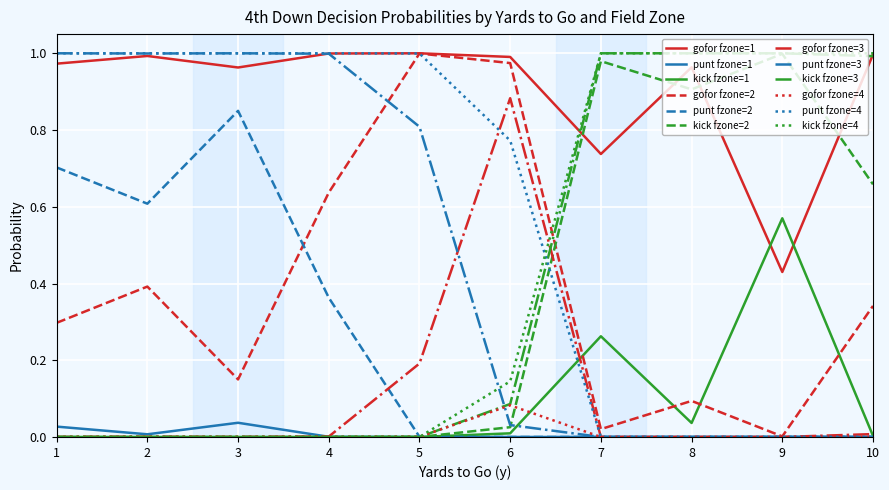

Which series has the largest total across all categories?

gofor fzone=1